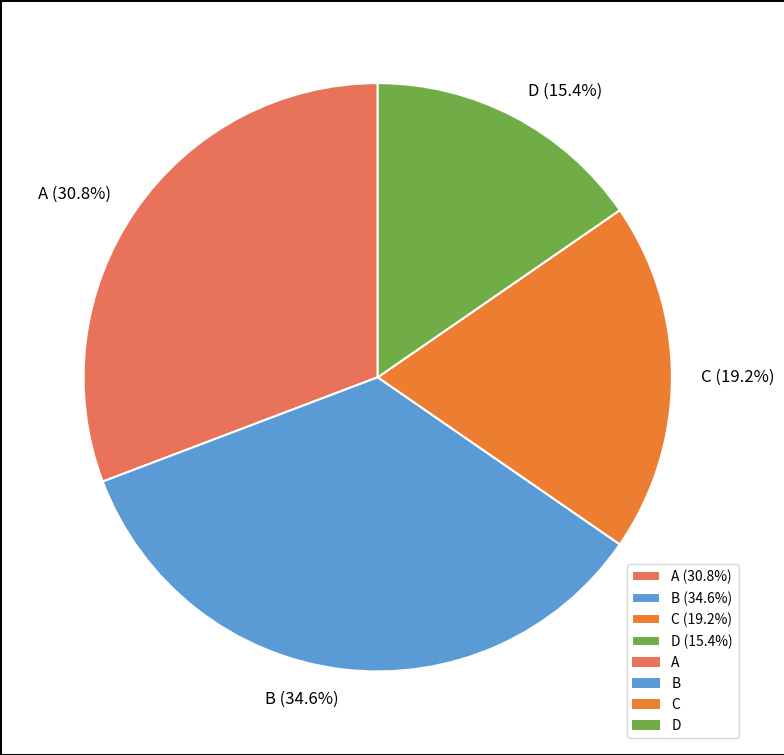

What percentage is NOT represented by A?

69.2%